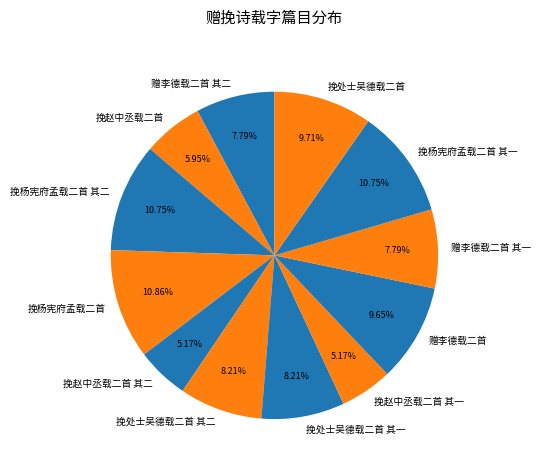

Does 挽杨宪府孟载二首 其一 represent more than half of the total?

No